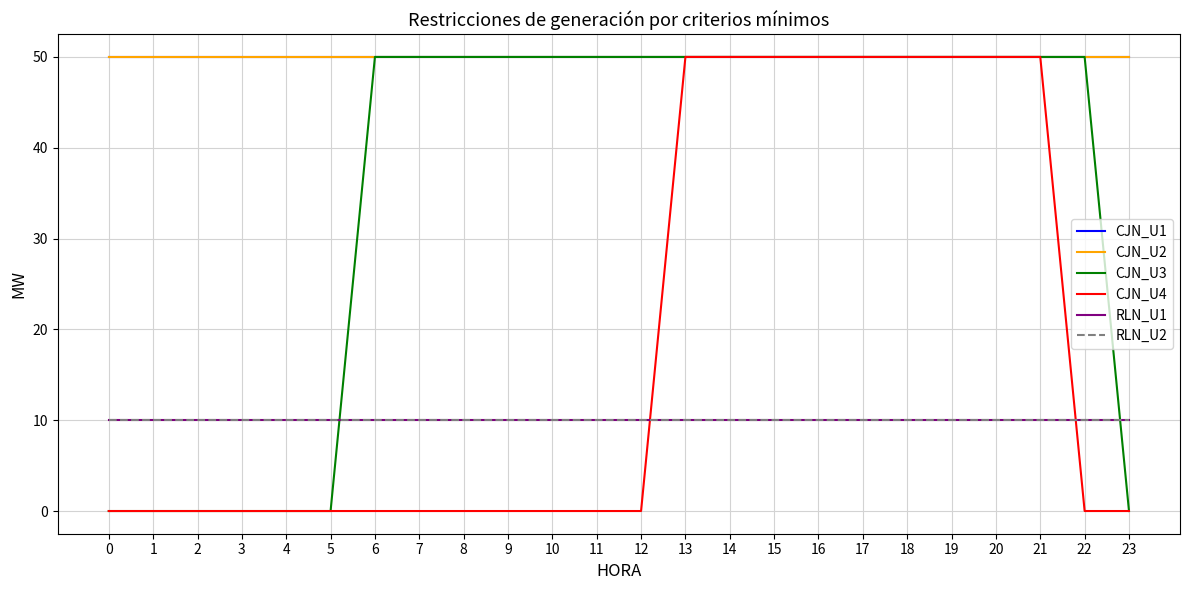

True or false: RLN_U2 and RLN_U1 cross at least once.

False